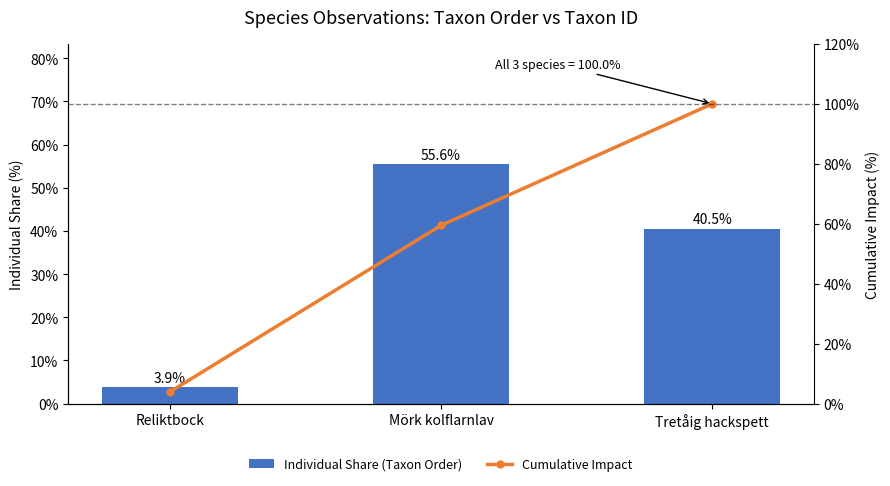

The value of Cumulative Impact at Mörk kolflarnlav is 59.5. True or false?

True